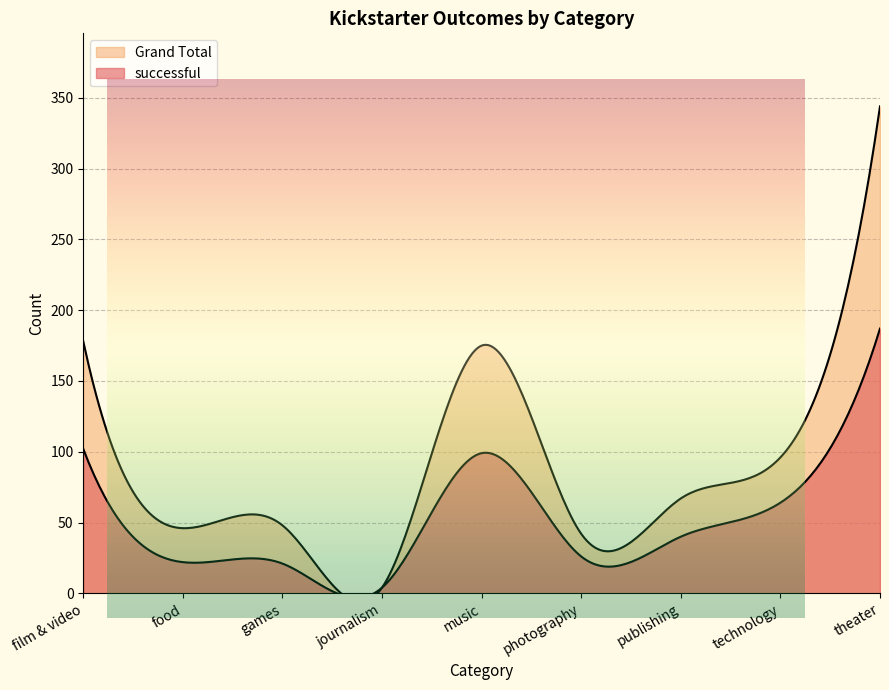

What position from the left is games?

3